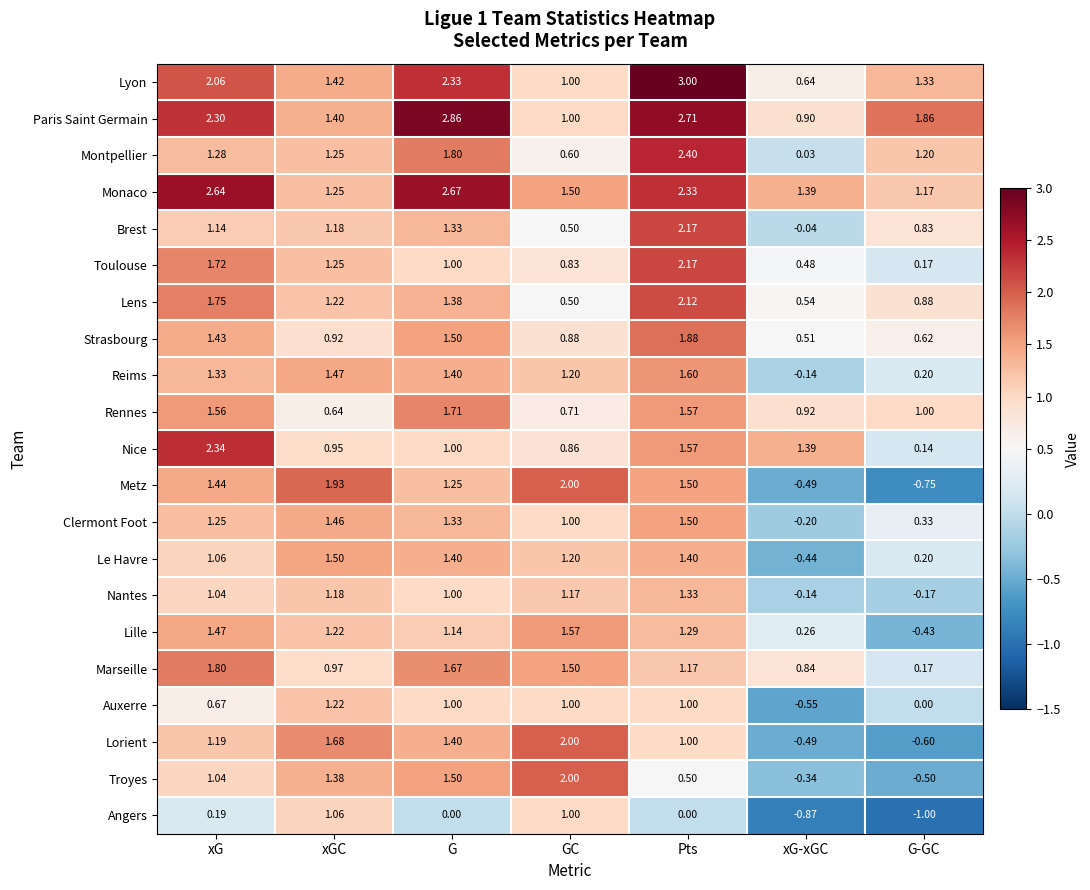

At which category is the sum across all series the highest?

Pts